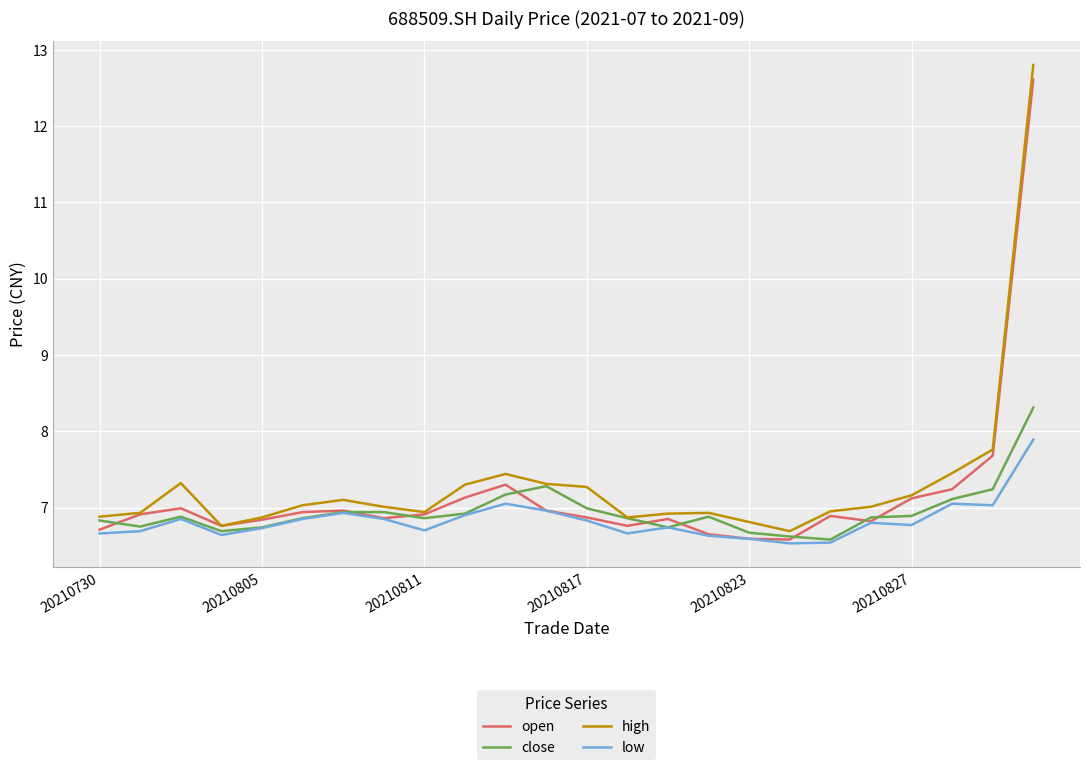

What is the lowest value of the low series?

6.5